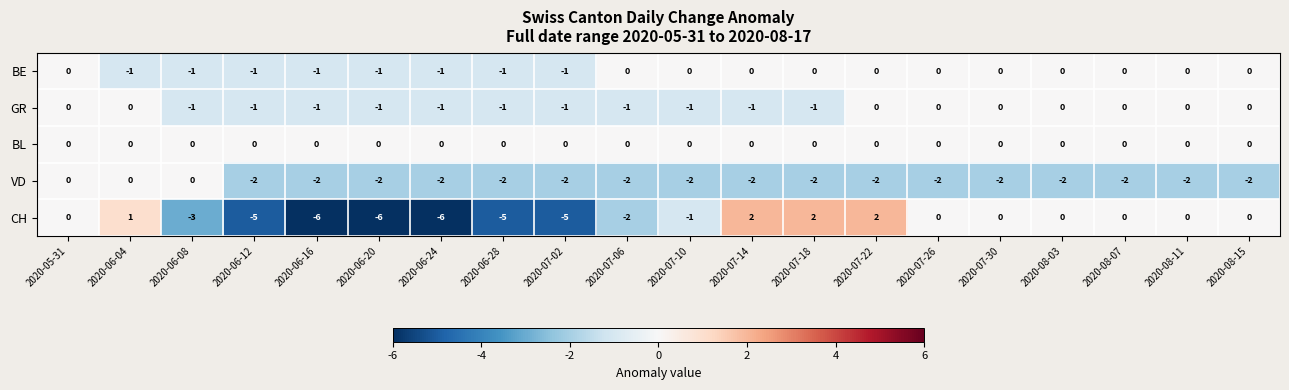

What is the total value across all series at 2020-07-02?

-9